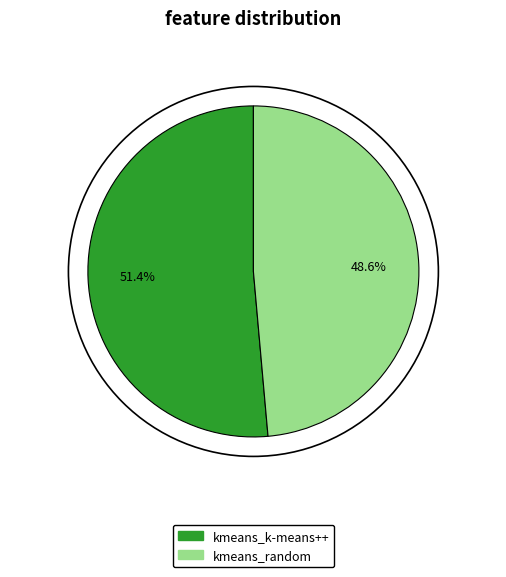

Which slice represents more than half of the pie?

kmeans_k-means++